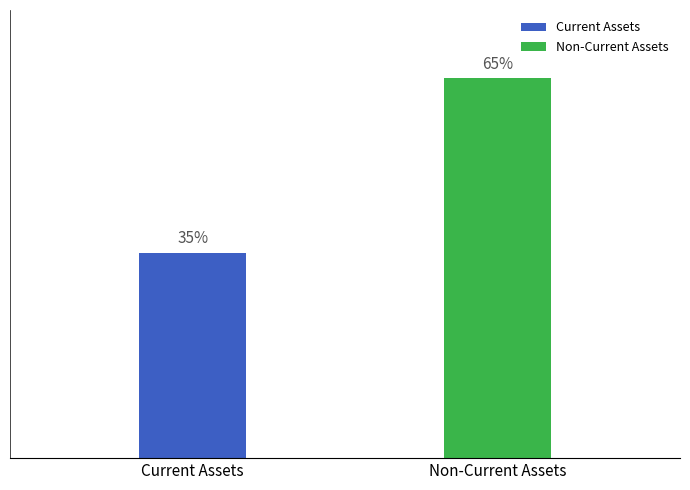

The total_nca series shows 1015270536.4 at 20180630. True or false?

False